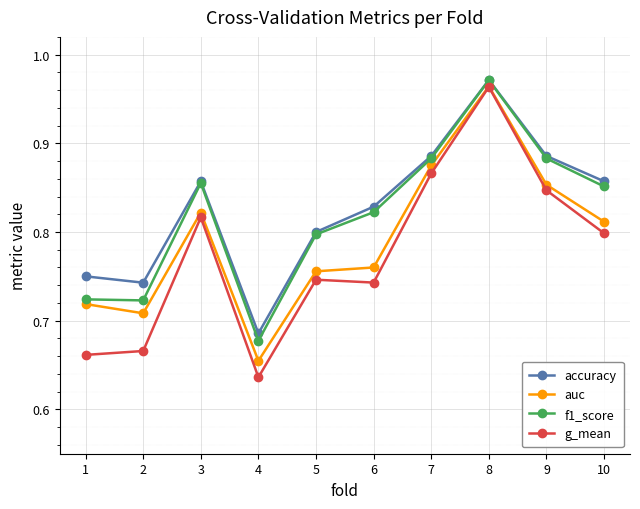

What is the spread (max minus min) of values at 10?

0.1